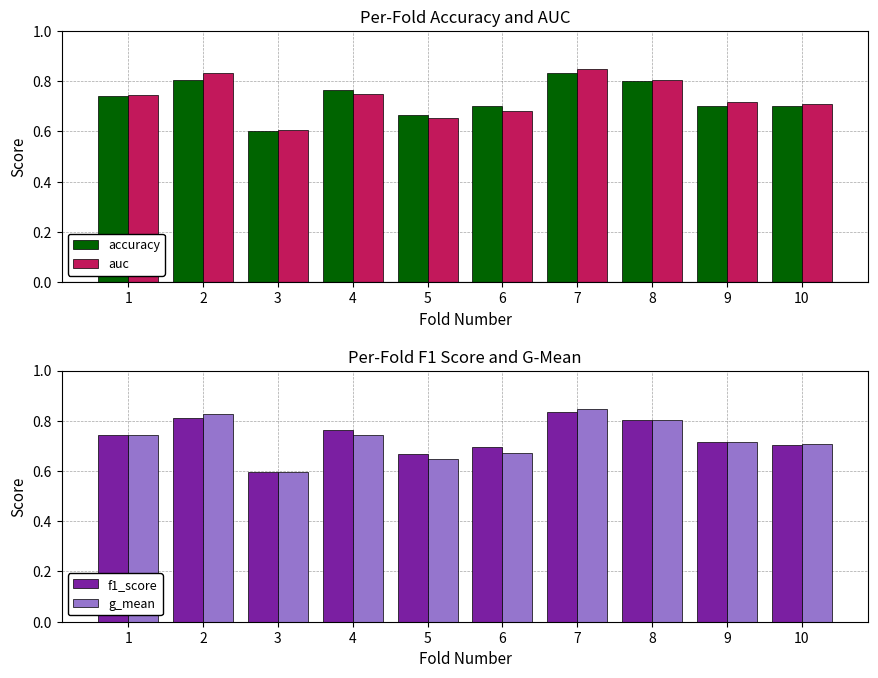

Is the value of auc at 6 greater than the value of accuracy at 1?

No